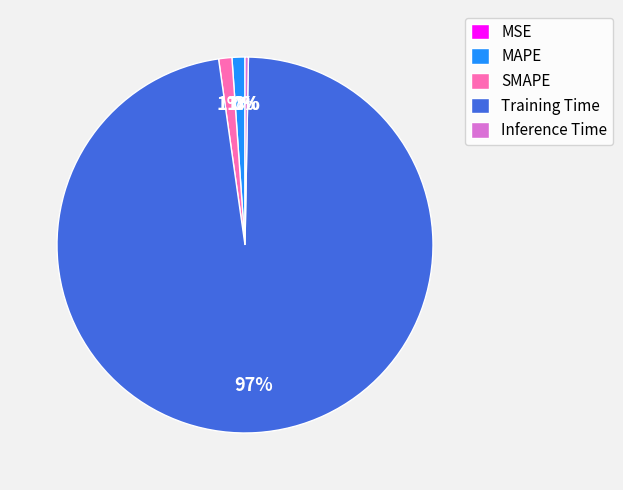

To the nearest percent, what percentage of the pie is SMAPE?

1%